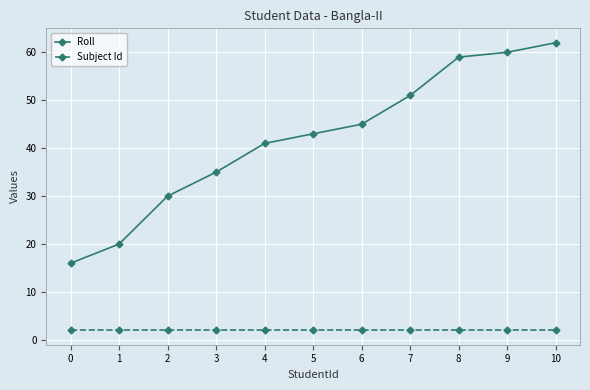

True or false: Roll and Subject Id cross at least once.

False